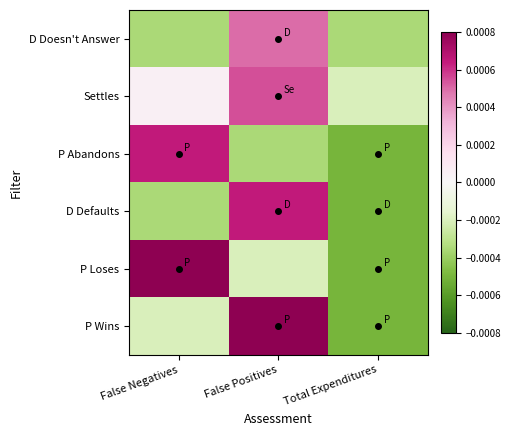

Which label corresponds to the largest value in the chart?

False Negatives